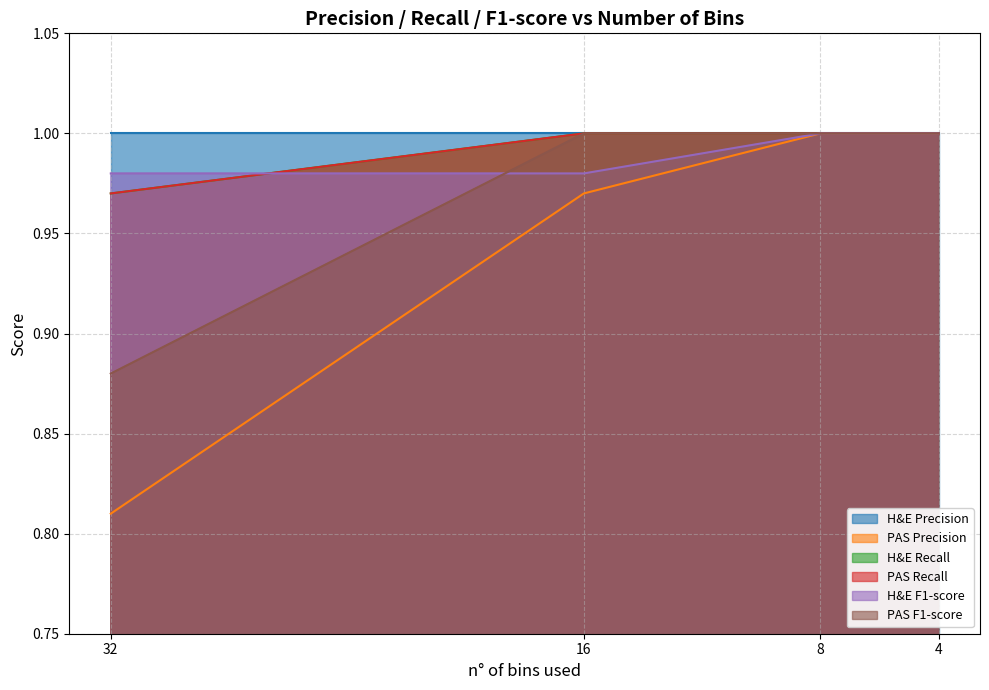

True or false: H&E F1-score has a value of 1.5 at 8.

False